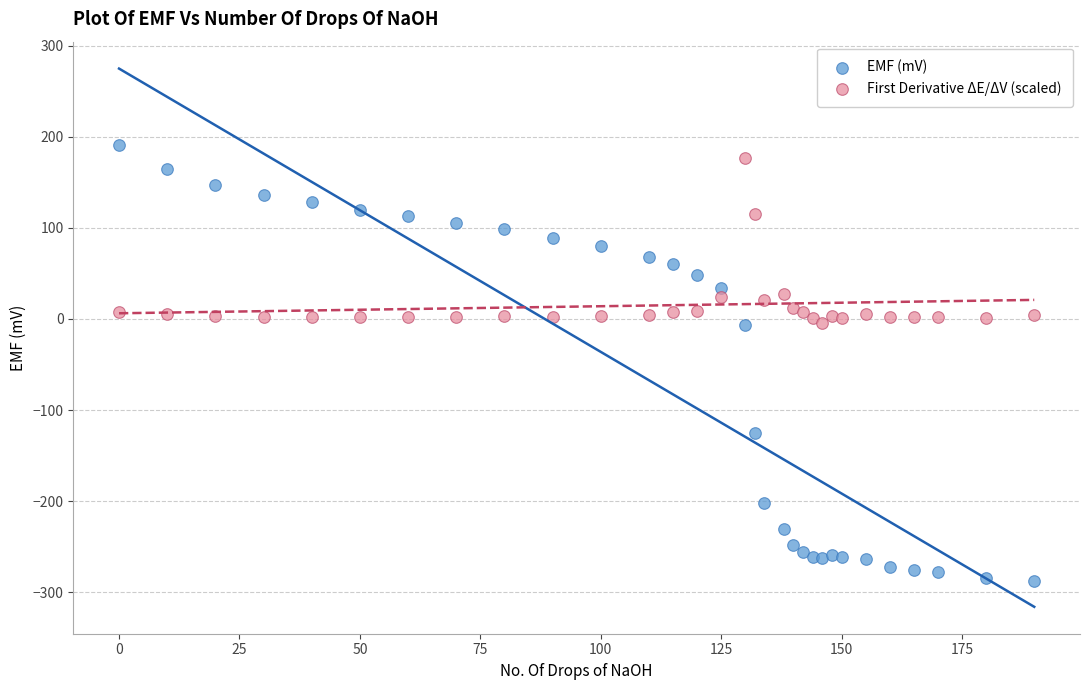

Which series contains the lowest Y value?

EMF (mV)